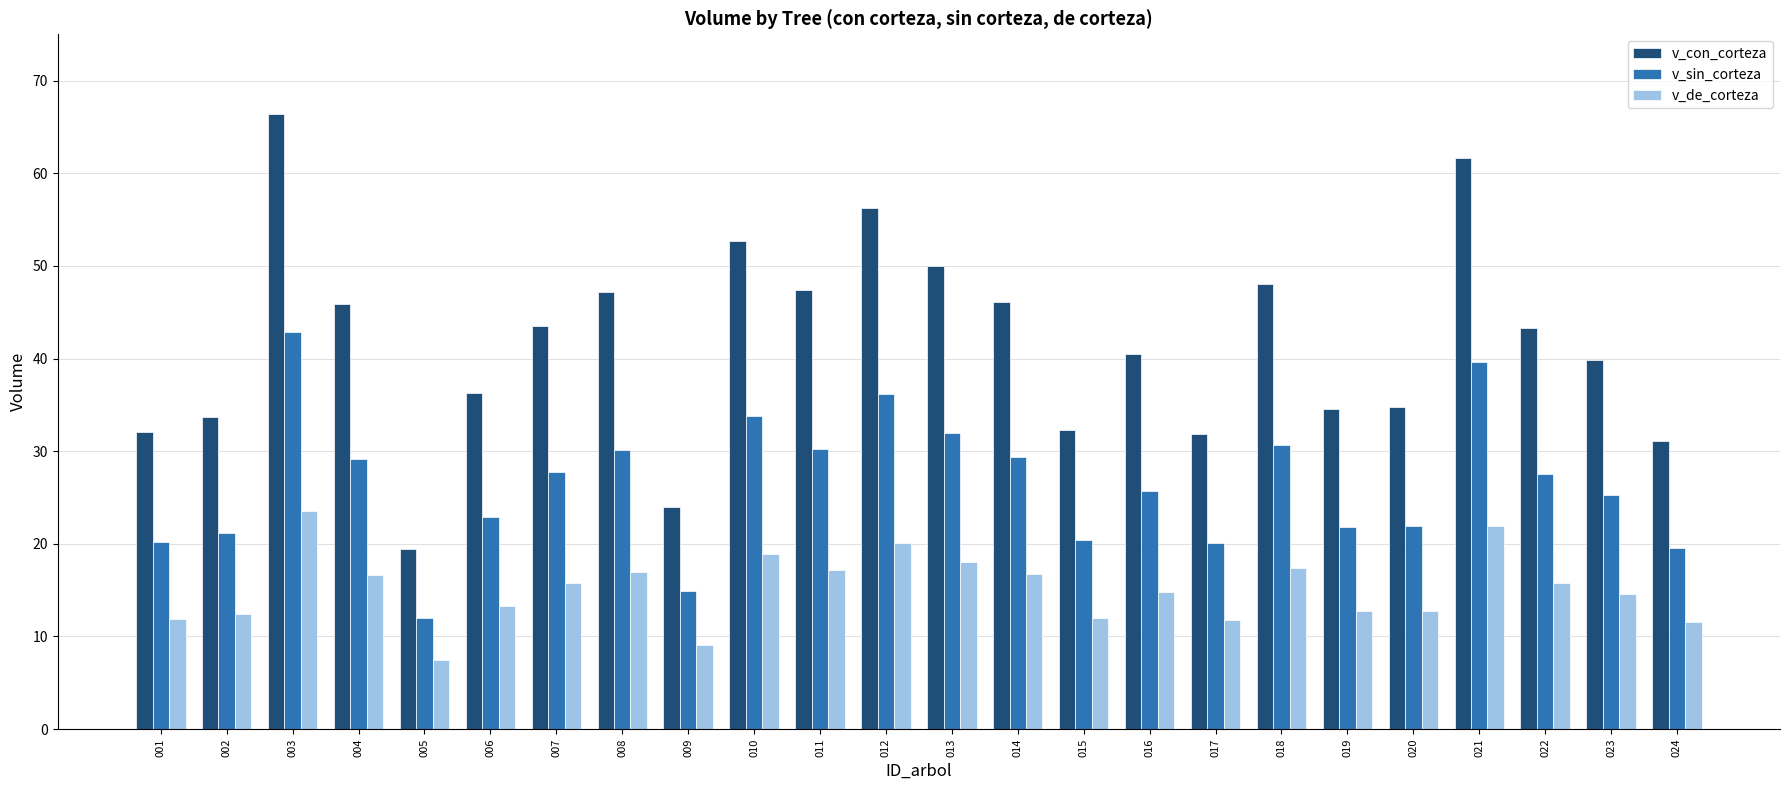

What value does the v_de_corteza series have at 002?

12.4